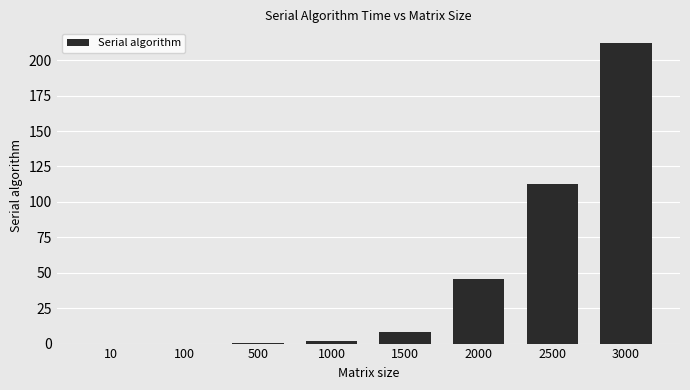

Is it true that the value at 1500 is 8.1?

True